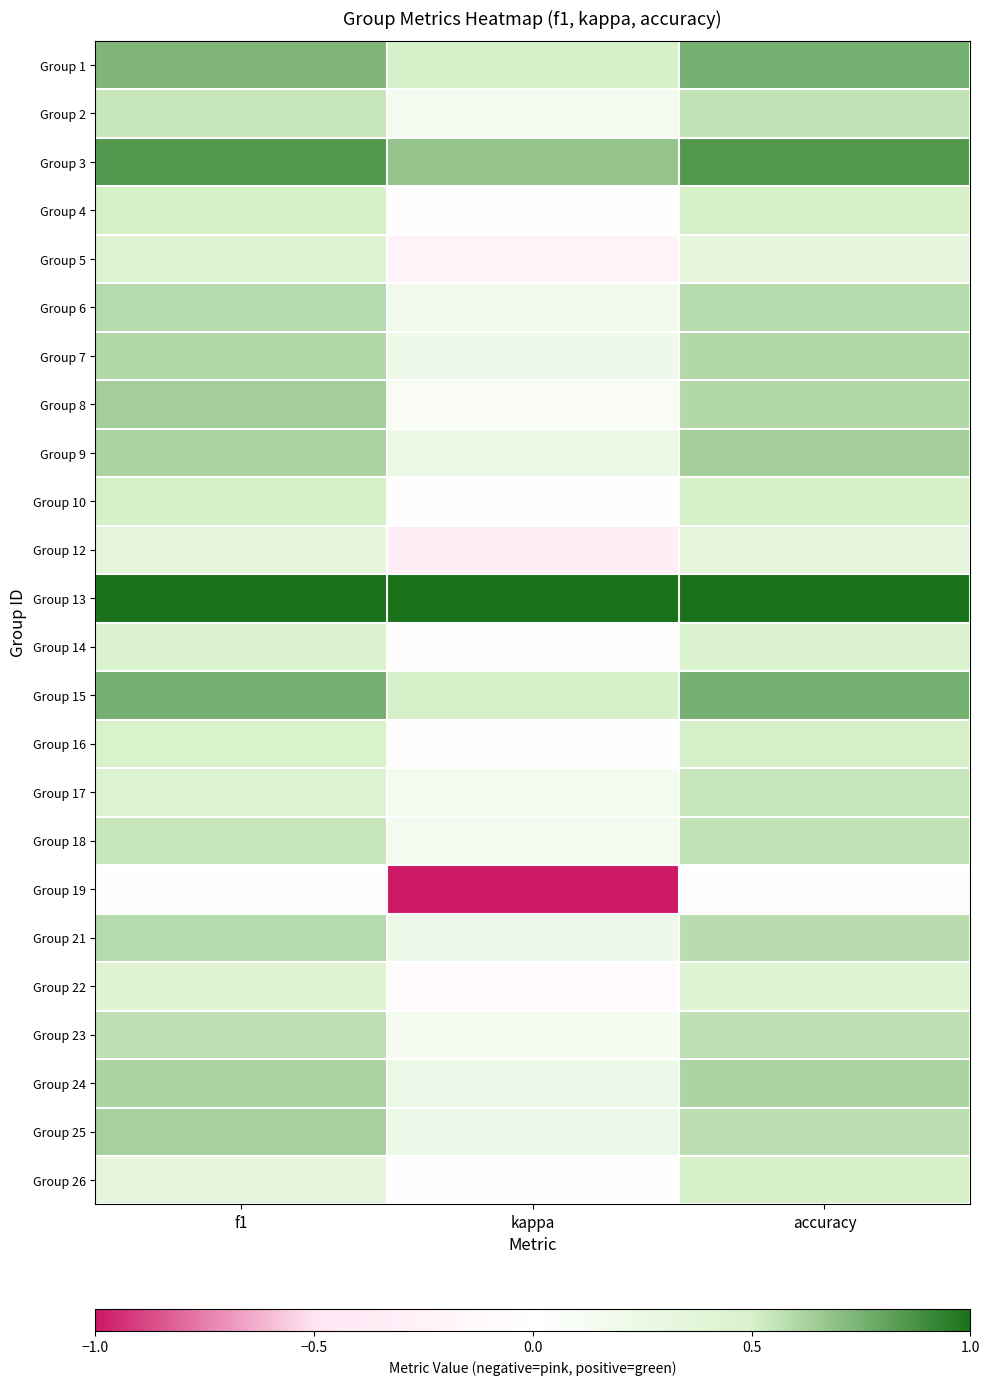

Reading left to right, extract all data points from this chart.

Group 1: f1=0.7	kappa=0.5	accuracy=0.8
Group 2: f1=0.5	kappa=0.1	accuracy=0.6
Group 3: f1=0.8	kappa=0.7	accuracy=0.8
Group 4: f1=0.5	kappa=-0.0	accuracy=0.5
Group 5: f1=0.4	kappa=-0.2	accuracy=0.3
Group 6: f1=0.6	kappa=0.2	accuracy=0.6
Group 7: f1=0.6	kappa=0.2	accuracy=0.6
Group 8: f1=0.6	kappa=0.1	accuracy=0.6
Group 9: f1=0.6	kappa=0.2	accuracy=0.6
Group 10: f1=0.5	kappa=0.0	accuracy=0.5
Group 12: f1=0.3	kappa=-0.3	accuracy=0.3
Group 13: f1=1.0	kappa=1.0	accuracy=1.0
Group 14: f1=0.5	kappa=-0.0	accuracy=0.5
Group 15: f1=0.8	kappa=0.5	accuracy=0.8
Group 16: f1=0.5	kappa=0.0	accuracy=0.5
Group 17: f1=0.5	kappa=0.2	accuracy=0.5
Group 18: f1=0.5	kappa=0.1	accuracy=0.6
Group 19: f1=0.0	kappa=-1.0	accuracy=0.0
Group 21: f1=0.6	kappa=0.2	accuracy=0.6
Group 22: f1=0.4	kappa=-0.1	accuracy=0.4
Group 23: f1=0.6	kappa=0.1	accuracy=0.6
Group 24: f1=0.6	kappa=0.2	accuracy=0.6
Group 25: f1=0.6	kappa=0.2	accuracy=0.6
Group 26: f1=0.3	kappa=0.0	accuracy=0.5